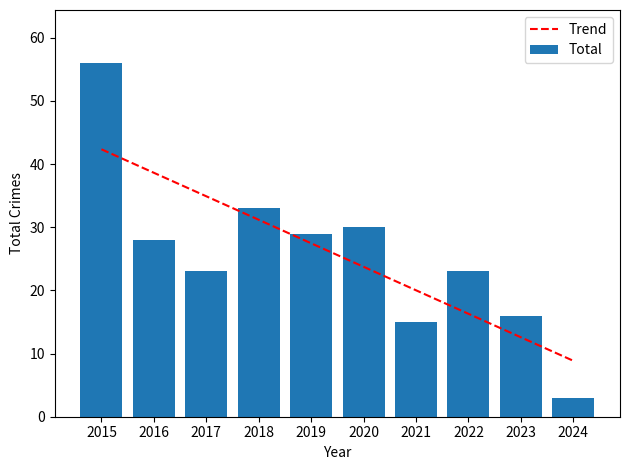

Reading left to right, transcribe all the data shown in this chart.

56	28	23	33	29	30	15	23	16	3